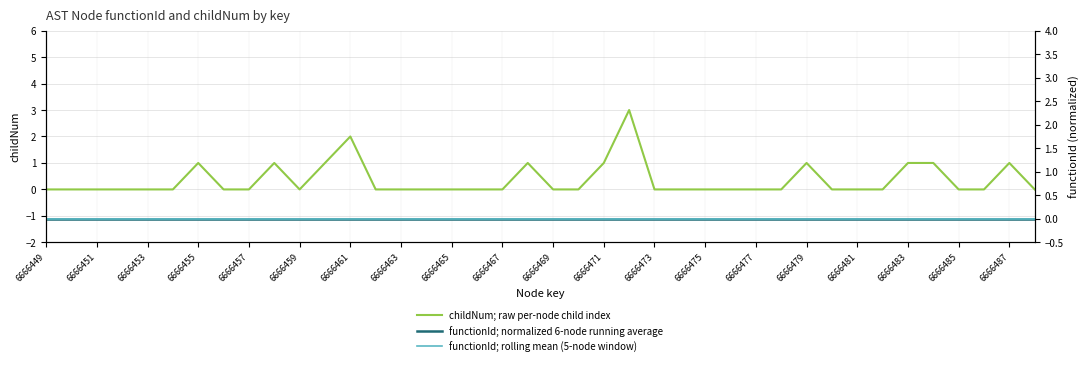

True or false: functionId; rolling mean (5-node window) and functionId; normalized 6-node running average cross at least once.

False